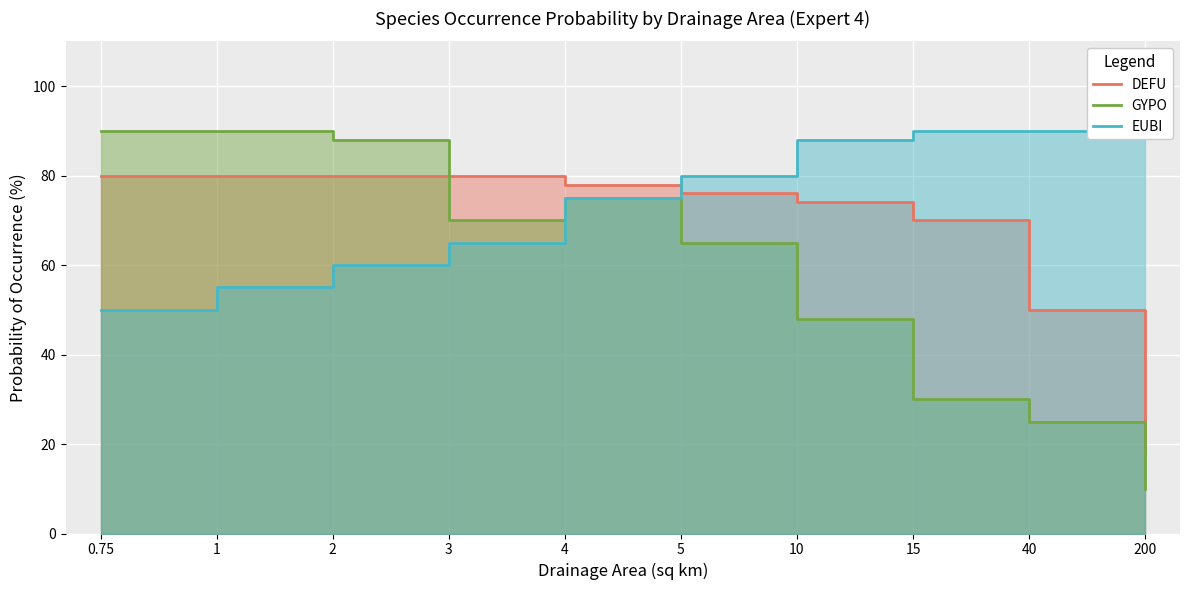

What is the approximate value of GYPO at 200, to the nearest 5?

10